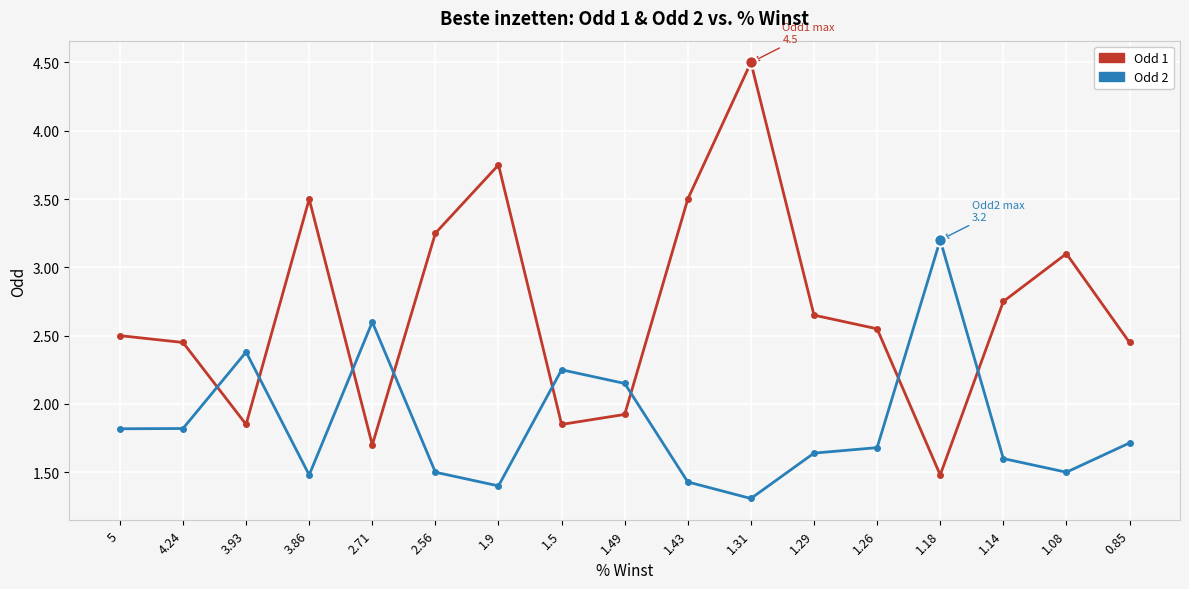

What are all the series names shown in the legend?

Odd 1, Odd 2